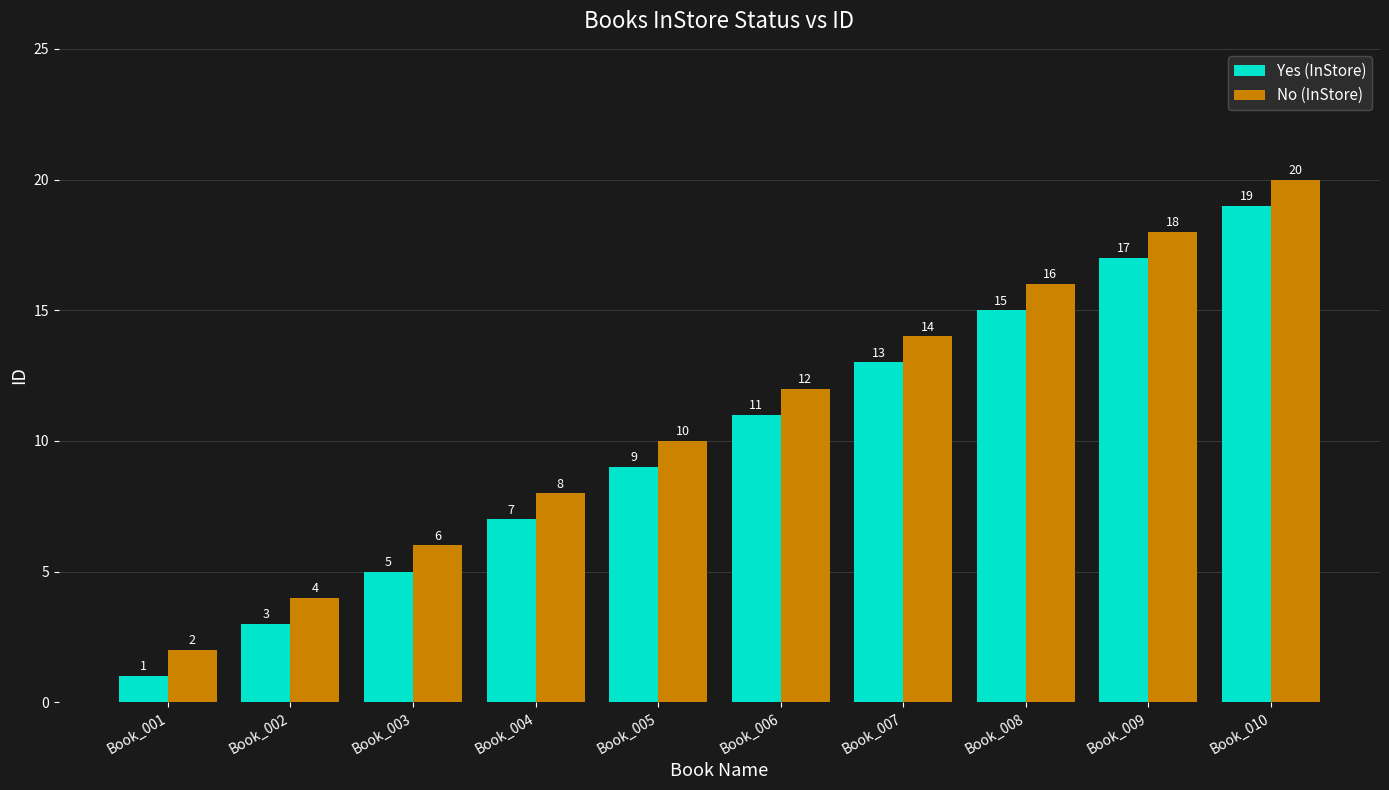

Reading left to right, transcribe all the data shown in this chart.

Yes (InStore): Book_001=1	Book_002=3	Book_003=5	Book_004=7	Book_005=9	Book_006=11	Book_007=13	Book_008=15	Book_009=17	Book_010=19
No (InStore): Book_001=2	Book_002=4	Book_003=6	Book_004=8	Book_005=10	Book_006=12	Book_007=14	Book_008=16	Book_009=18	Book_010=20